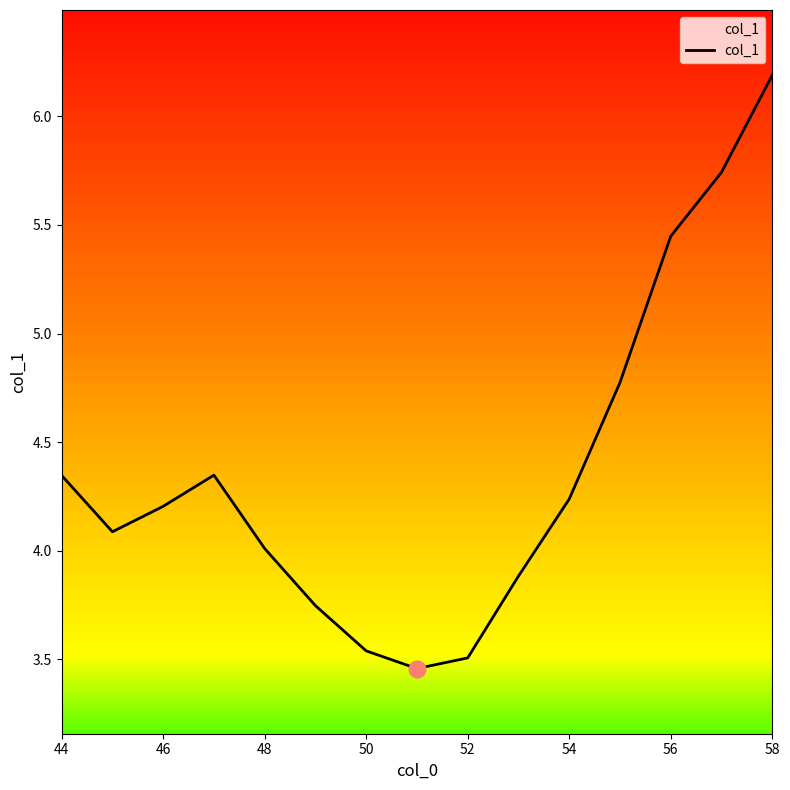

What is the difference between the maximum and minimum values?

2.7